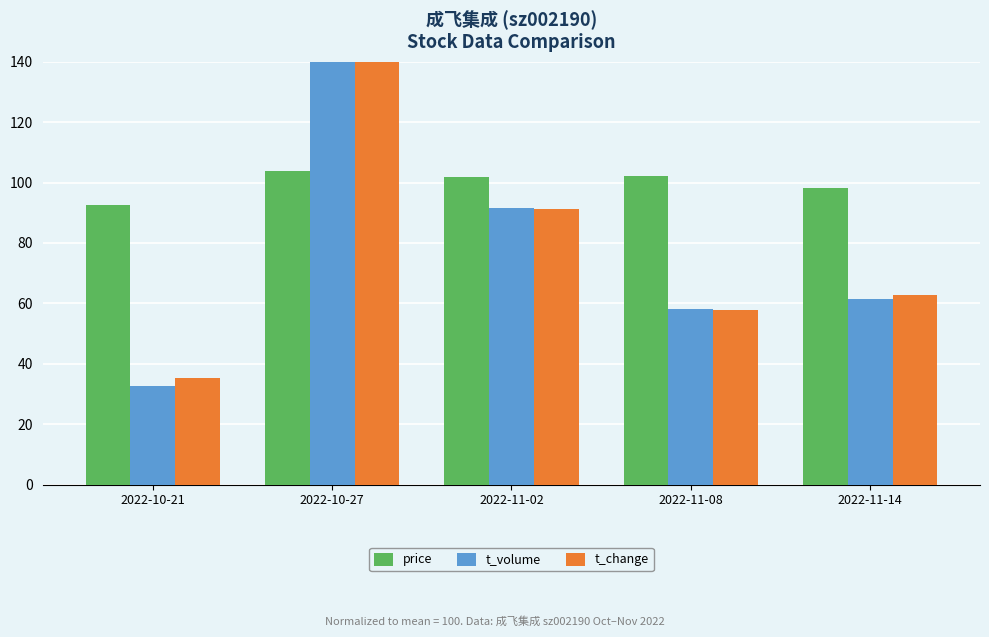

How many categories are shown in the chart?

5